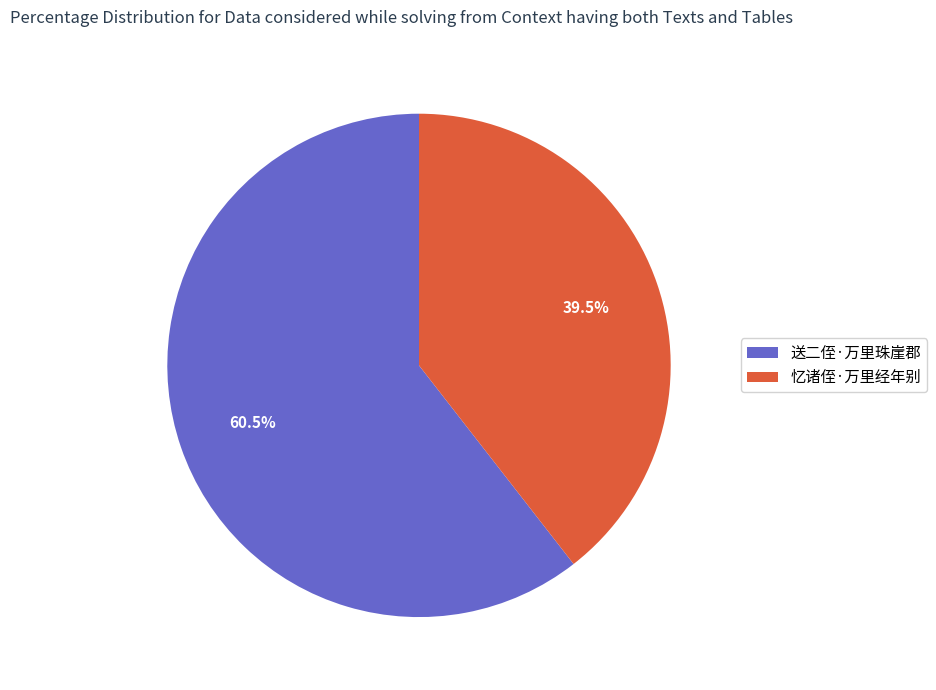

To the nearest percent, what is the difference between the 忆诸侄·万里经年别 and 送二侄·万里珠崖郡 slice percentages?

21%